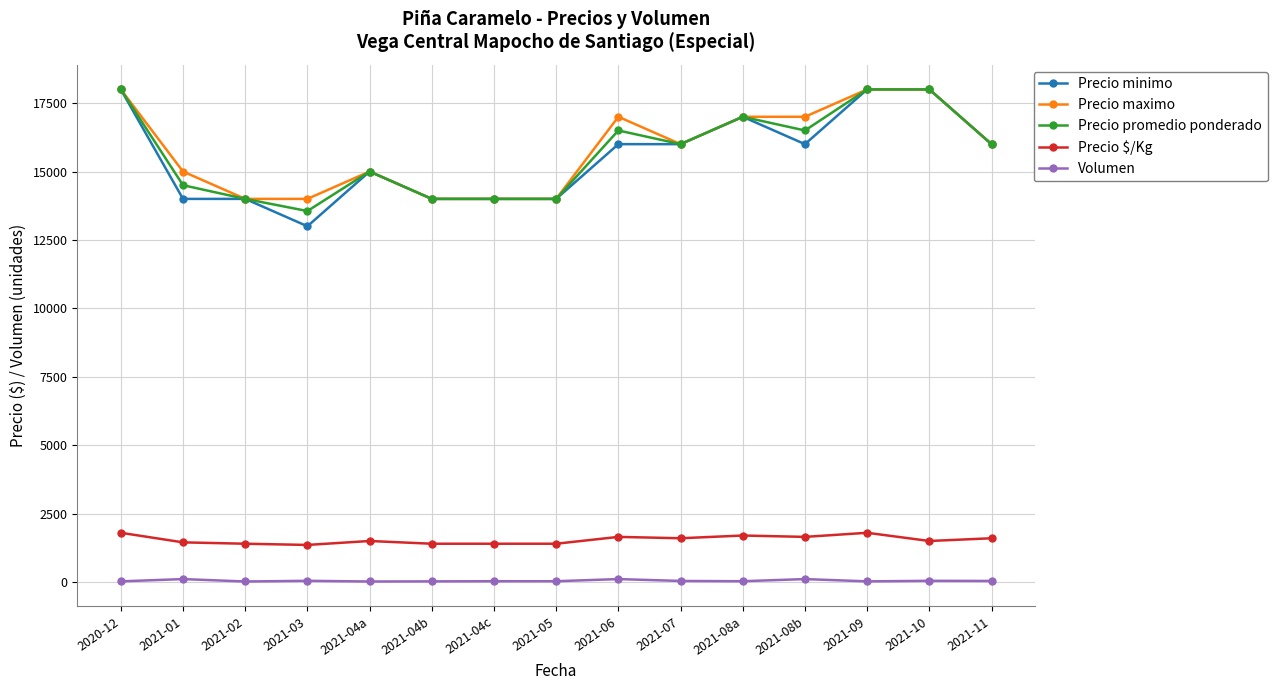

What value does the Precio minimo series have at 2021-07, to the nearest 50?

16000